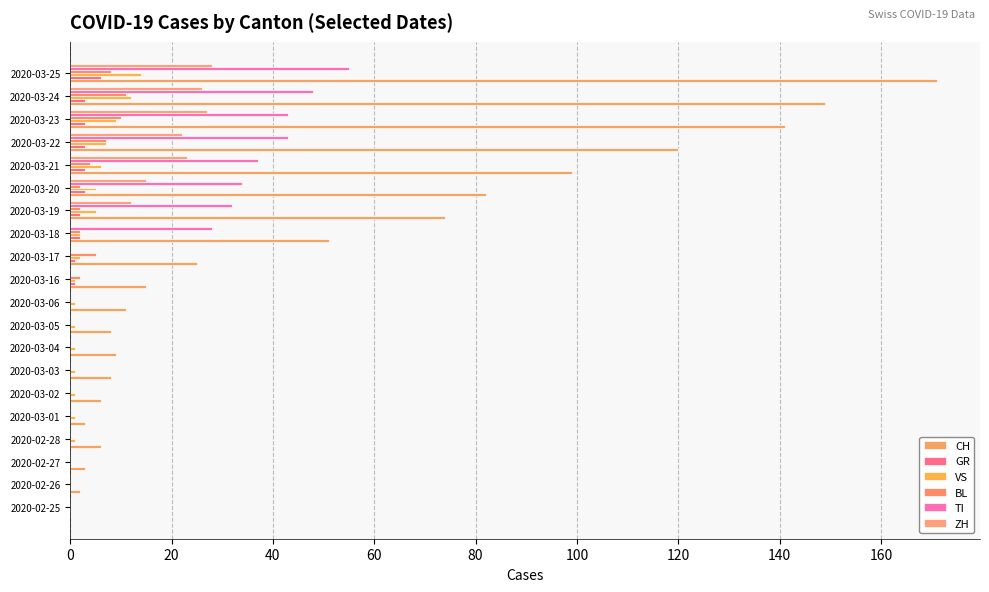

Count the number of categories in the chart.

20